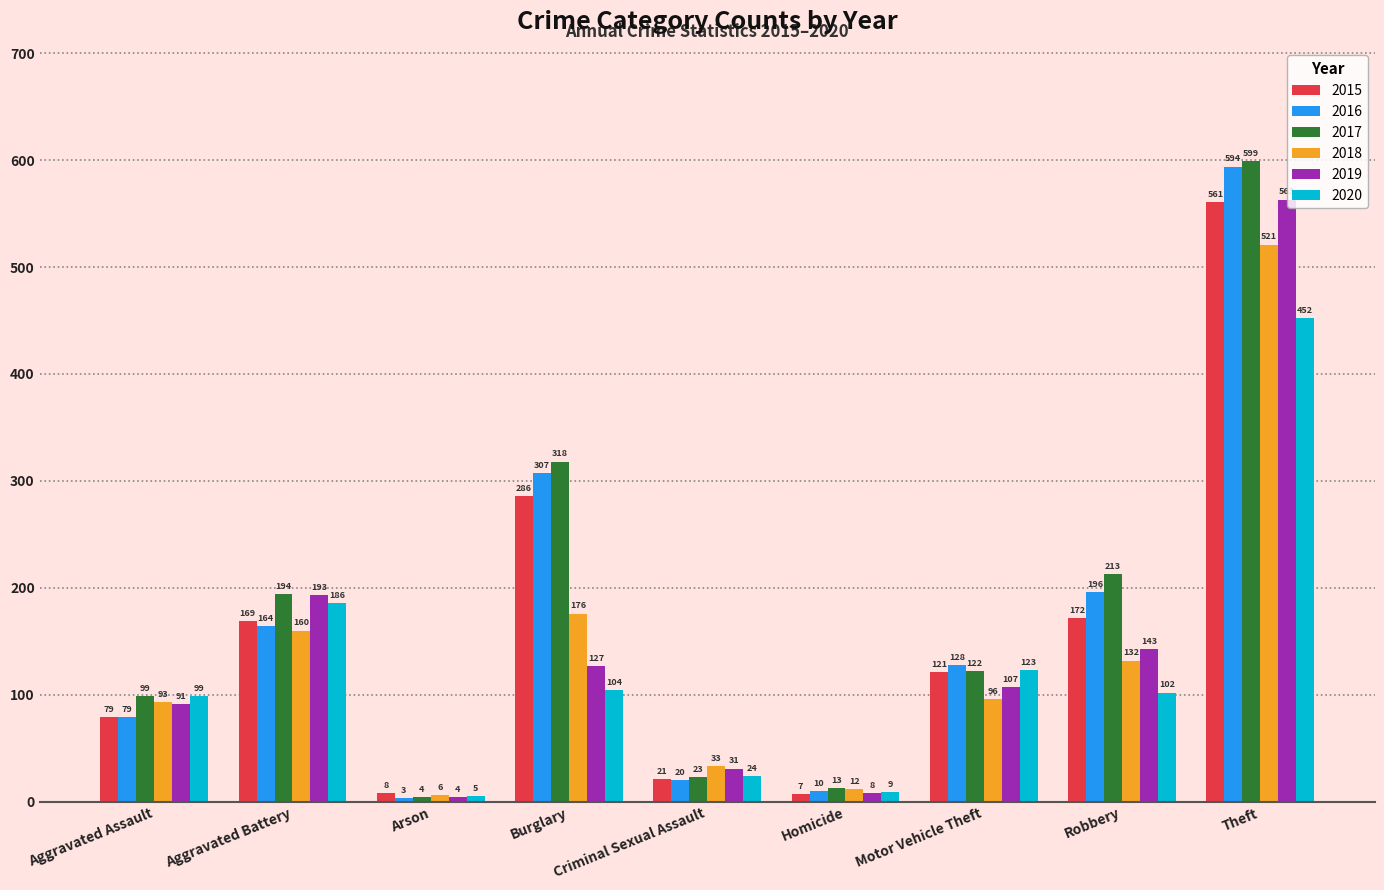

What is the total value across all series at Aggravated Battery?

1066